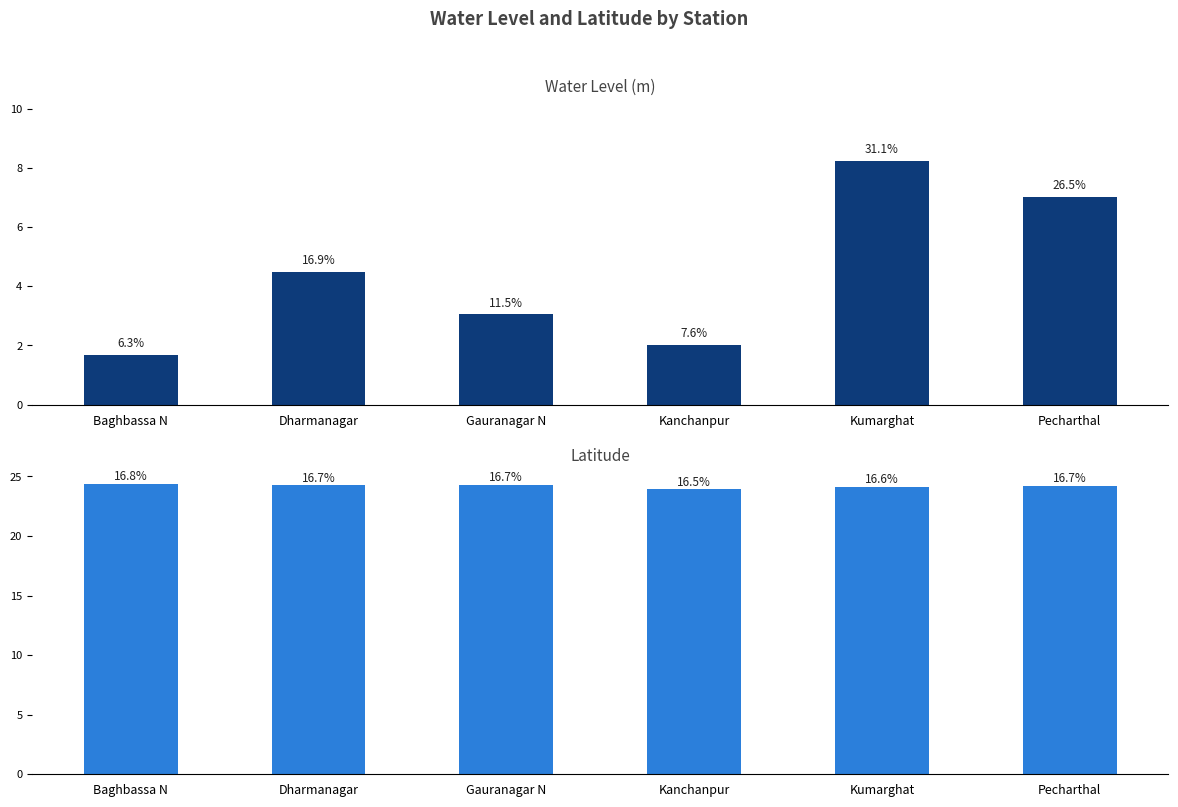

List the series in order of their overall mean, highest first.

lat, water_level (in m)